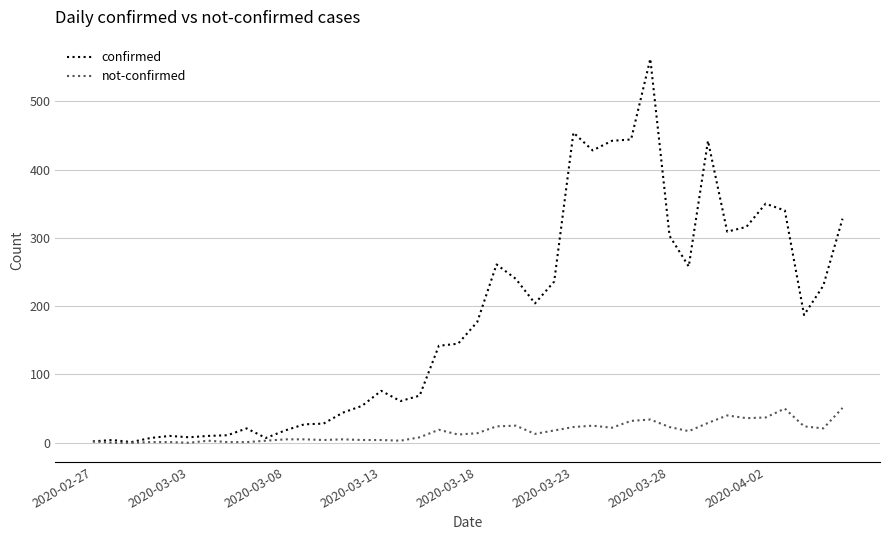

What is the sum of all confirmed values?

7256